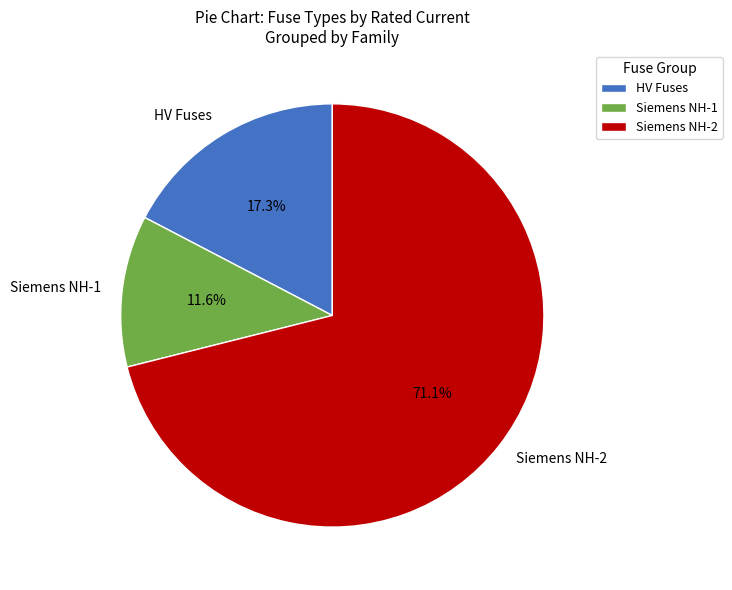

Do Siemens NH-1 and Siemens NH-2 together represent more than half of the pie?

Yes